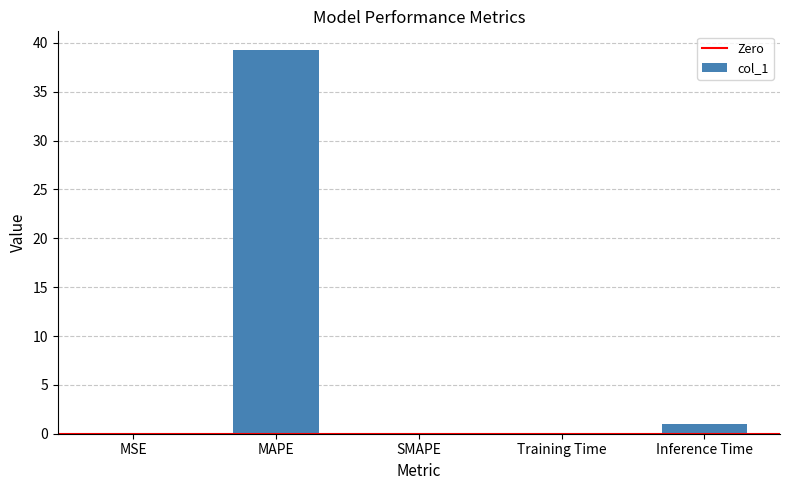

What is the greatest value displayed?

39.2